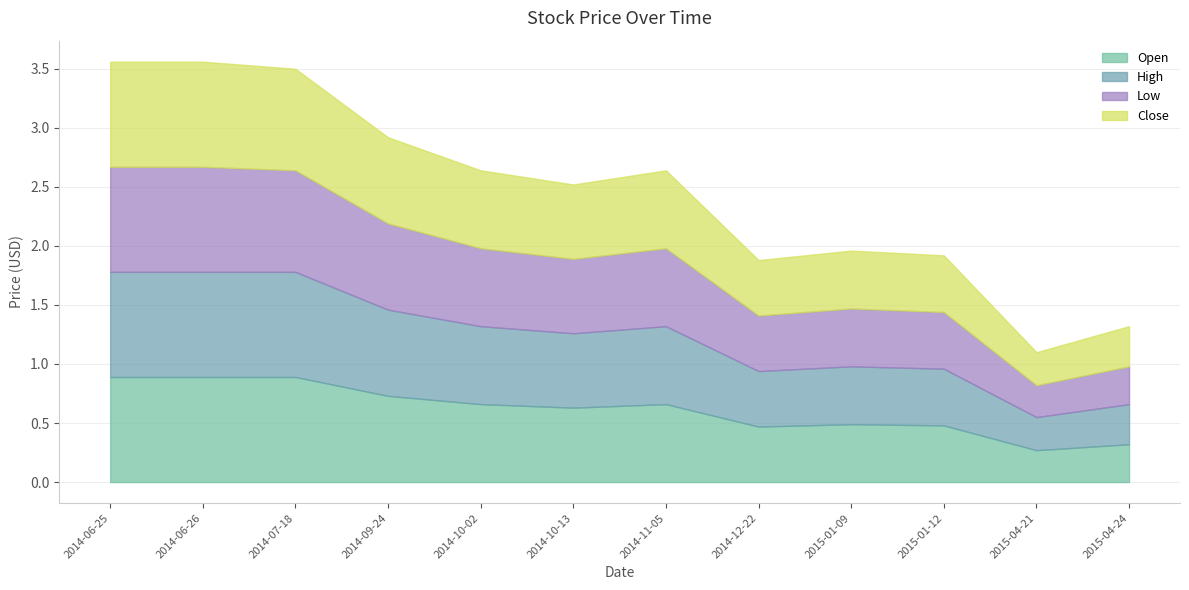

What is the approximate value of Open at 2014-11-05?

0.7